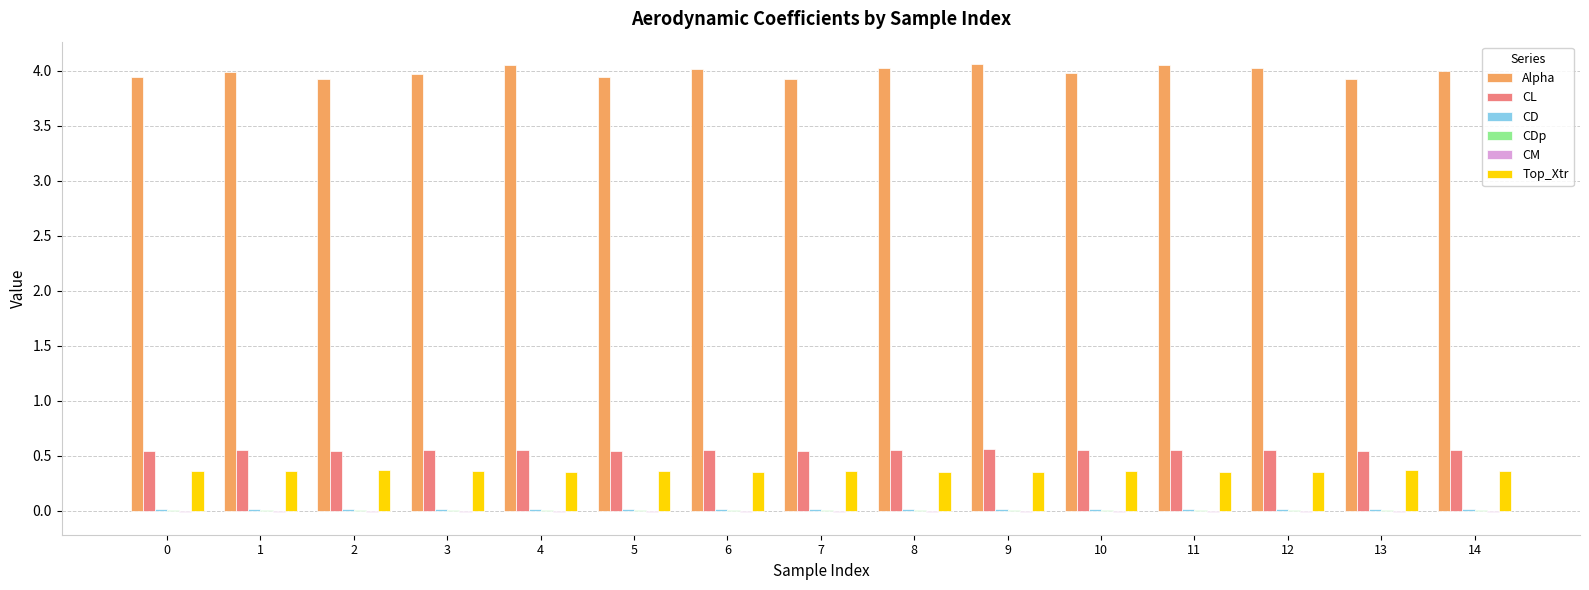

Which series has the largest total across all categories?

Alpha